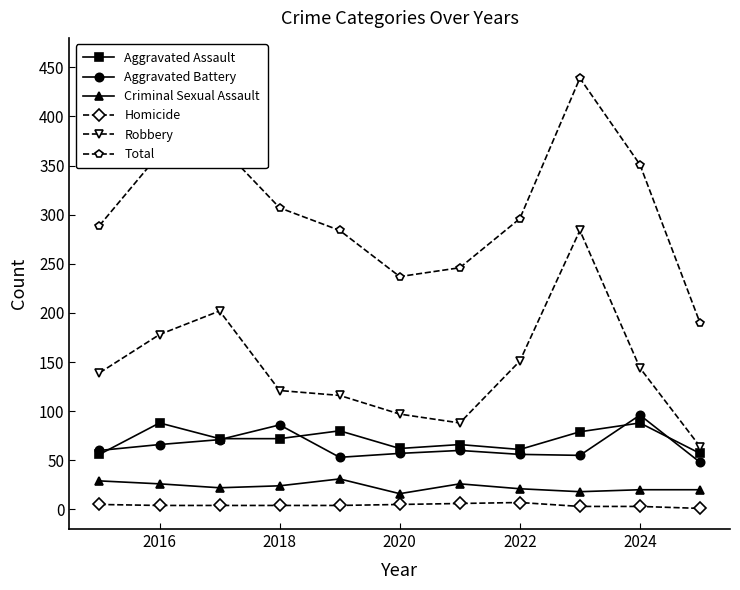

Which series has the widest spread of values?

Total